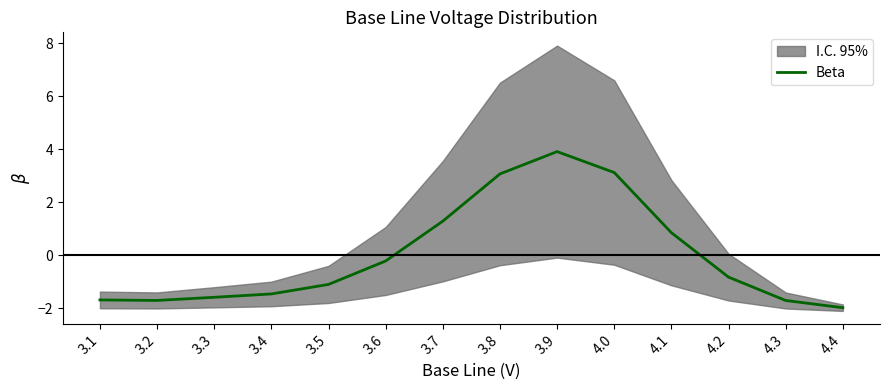

How many positive values are there?

5